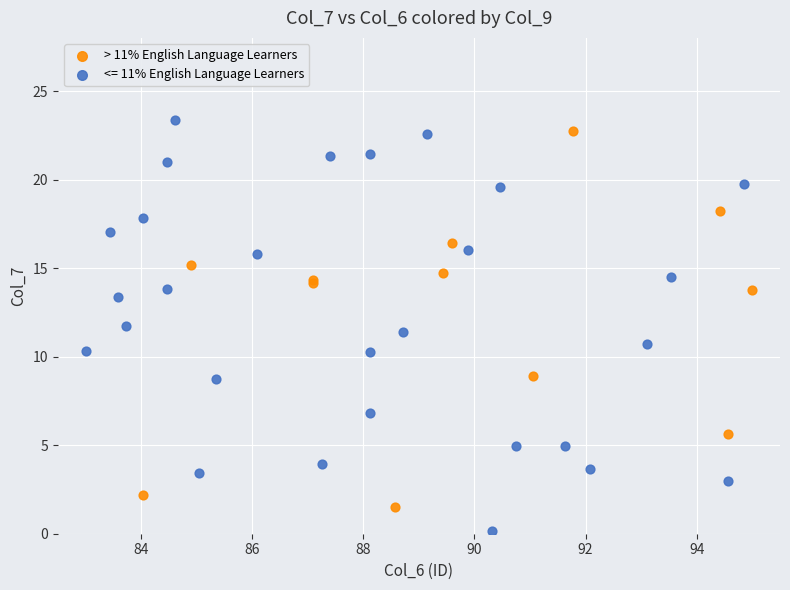

Which series contains the lowest Y value?

<= 11% English Language Learners